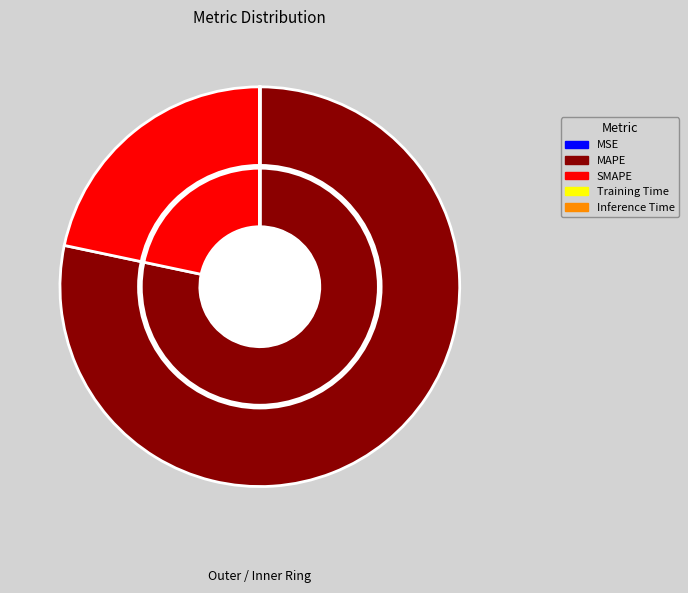

To the nearest percent, what is the average slice percentage?

20%